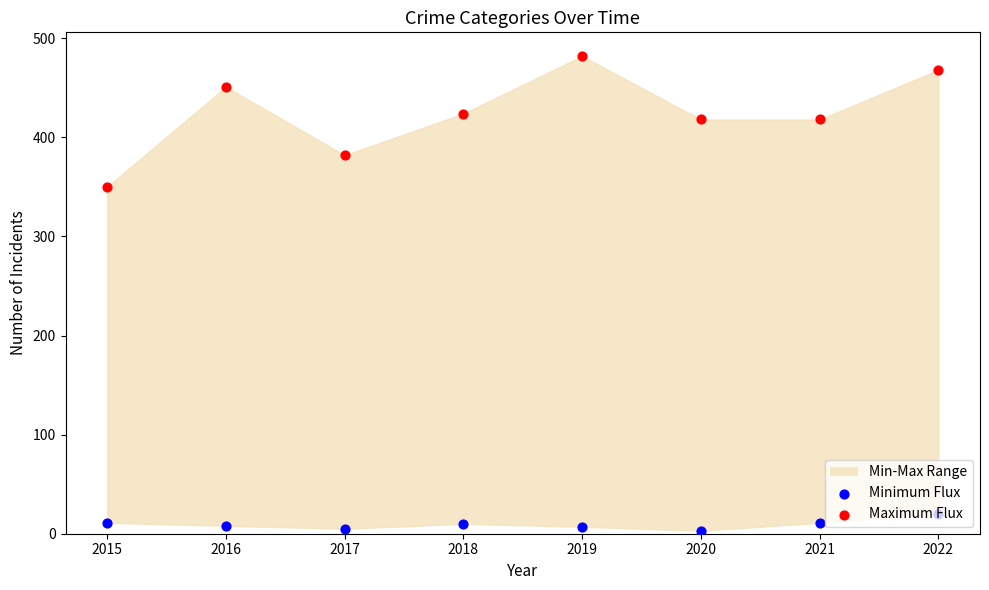

Is the value of Maximum Flux at 2020 greater than the value of Minimum Flux at 2020?

Yes